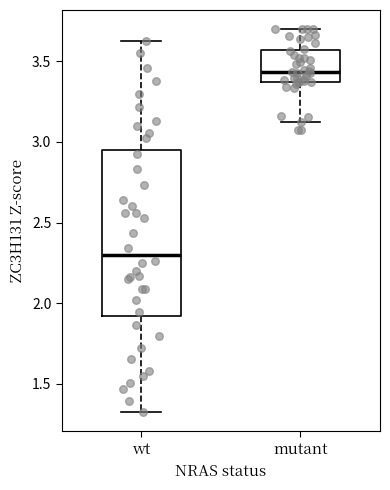

Comparing the boxes themselves (not the whiskers), which one is the tallest?

wt